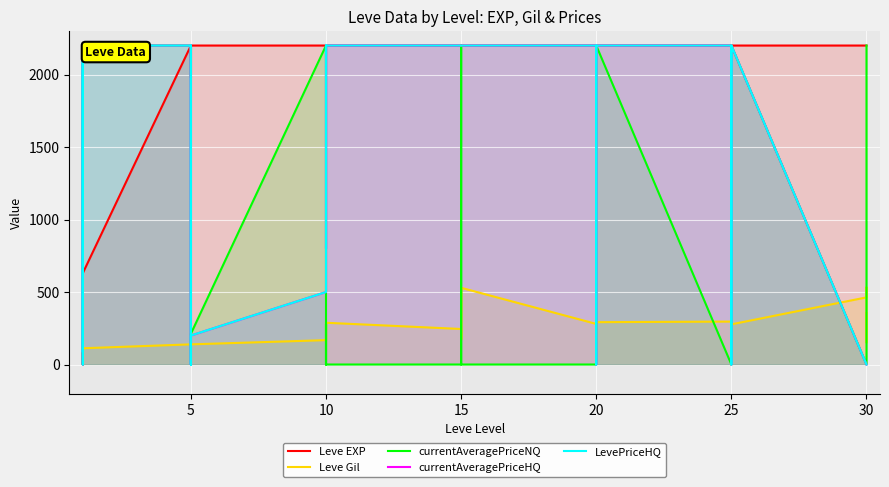

How many lines are shown in the chart?

5